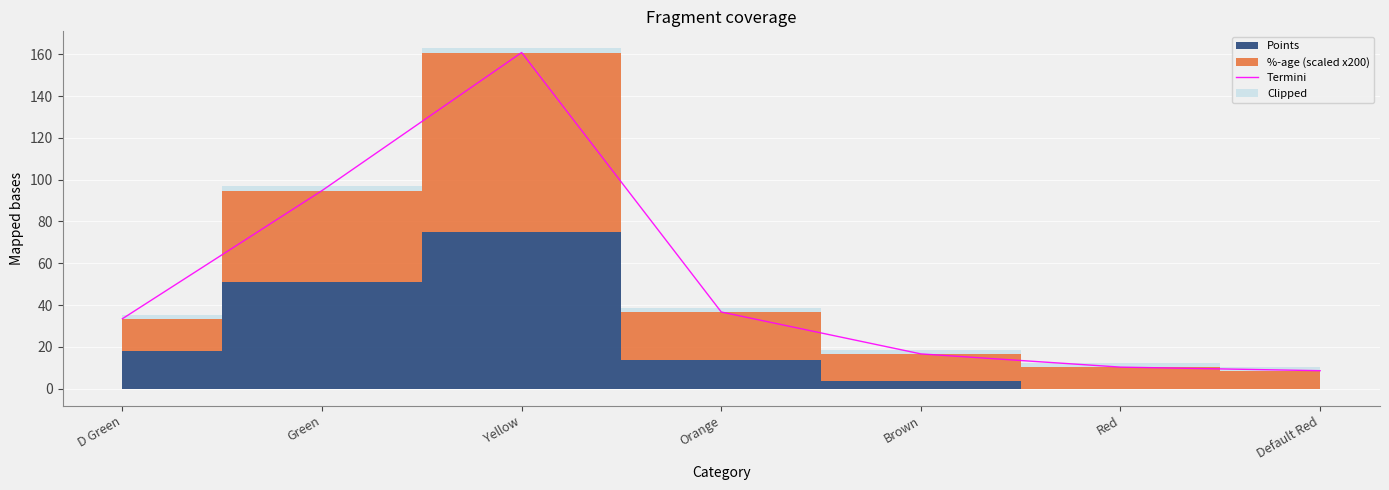

How many lines are shown in the chart?

1